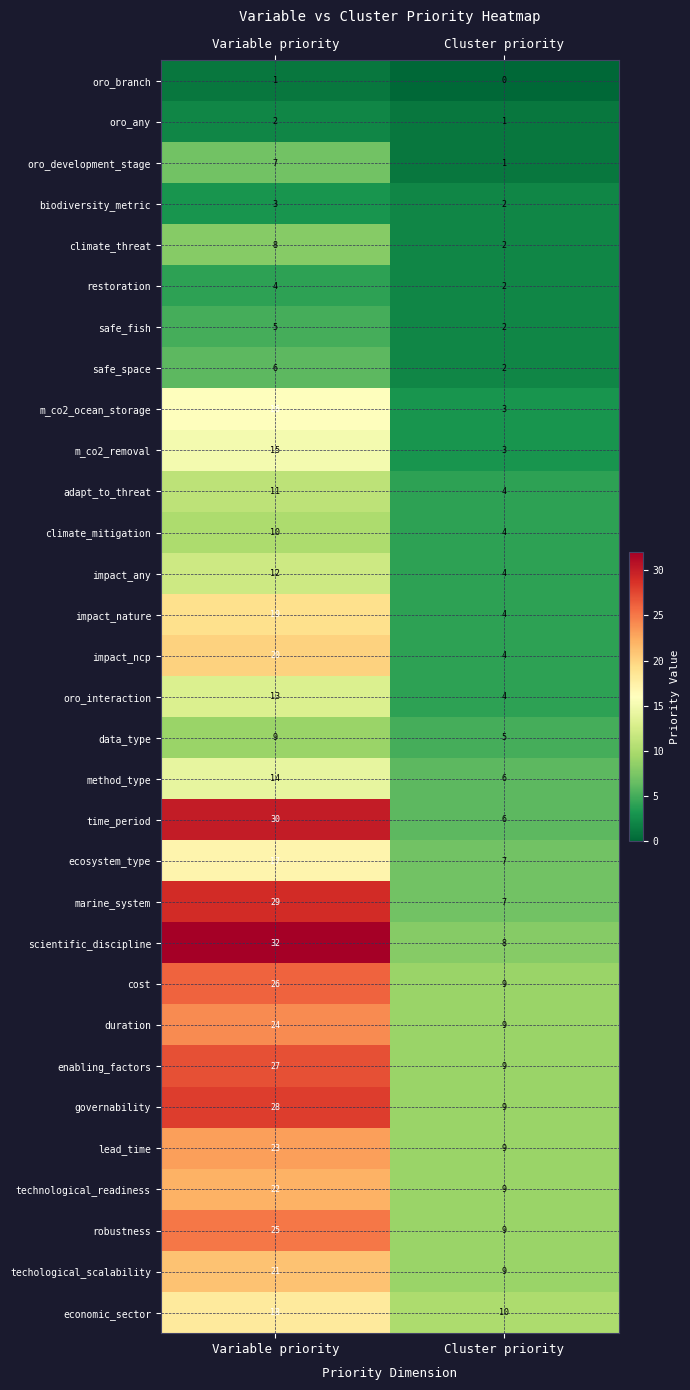

True or false: oro_any has a value of 1 at Cluster priority.

True